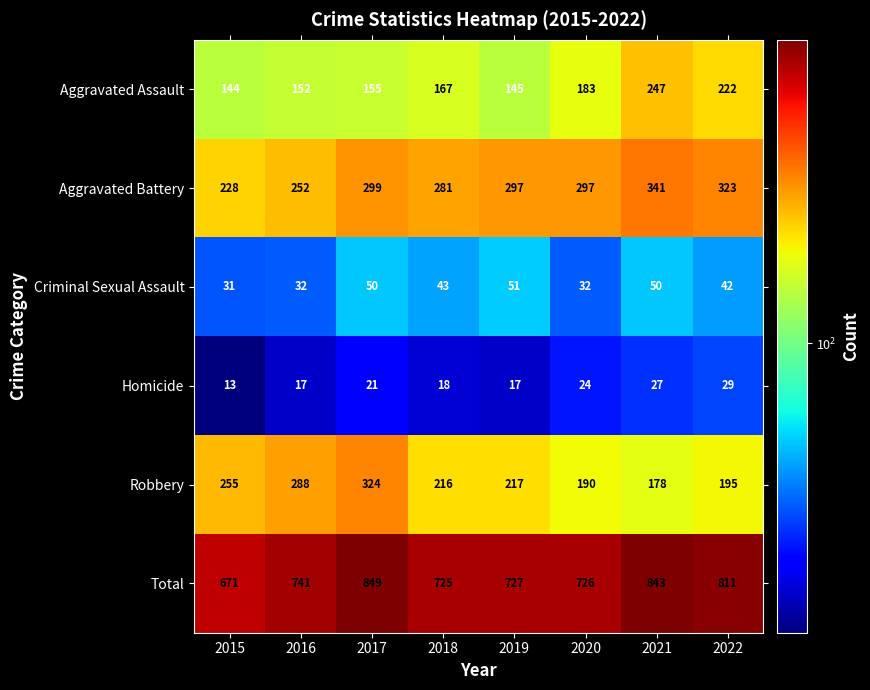

Which series has the largest total across all categories?

Total